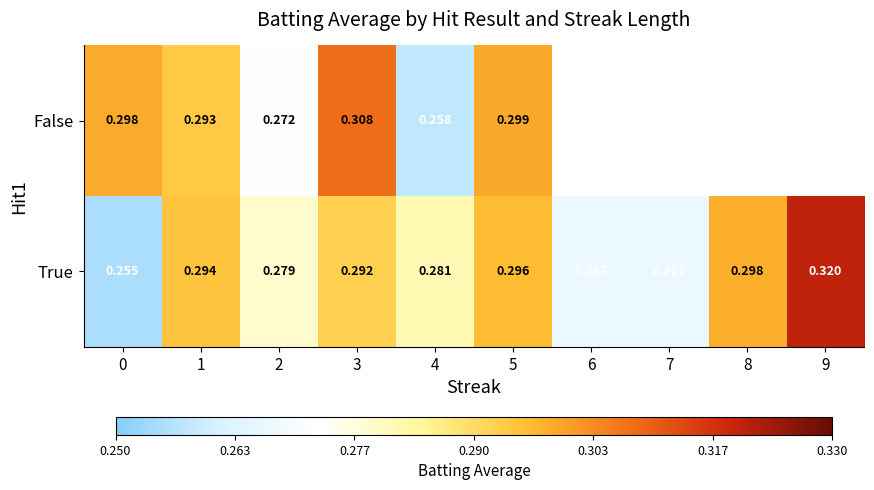

At 1, list the series in order from smallest to largest.

False, True